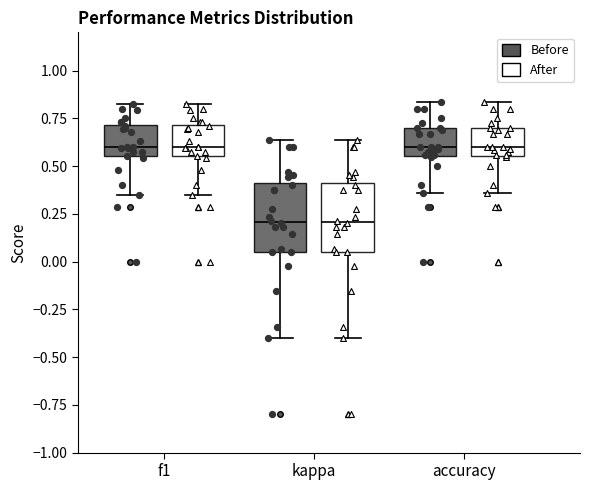

Reading left to right, transcribe this box plot: for each box, give where its median line is, the range the box spans, and where its two whiskers end, as read against the y-axis. The values are not printed on the chart, so give them approximately, as read against the axis.

f1 (Before): median 0.60, box 0.55 to 0.70, whiskers 0.35 to 0.80
f1 (After): median 0.60, box 0.55 to 0.70, whiskers 0.35 to 0.80
kappa (Before): median 0.20, box 0.05 to 0.40, whiskers -0.40 to 0.65
kappa (After): median 0.20, box 0.05 to 0.40, whiskers -0.40 to 0.65
accuracy (Before): median 0.60, box 0.55 to 0.70, whiskers 0.35 to 0.85
accuracy (After): median 0.60, box 0.55 to 0.70, whiskers 0.35 to 0.85